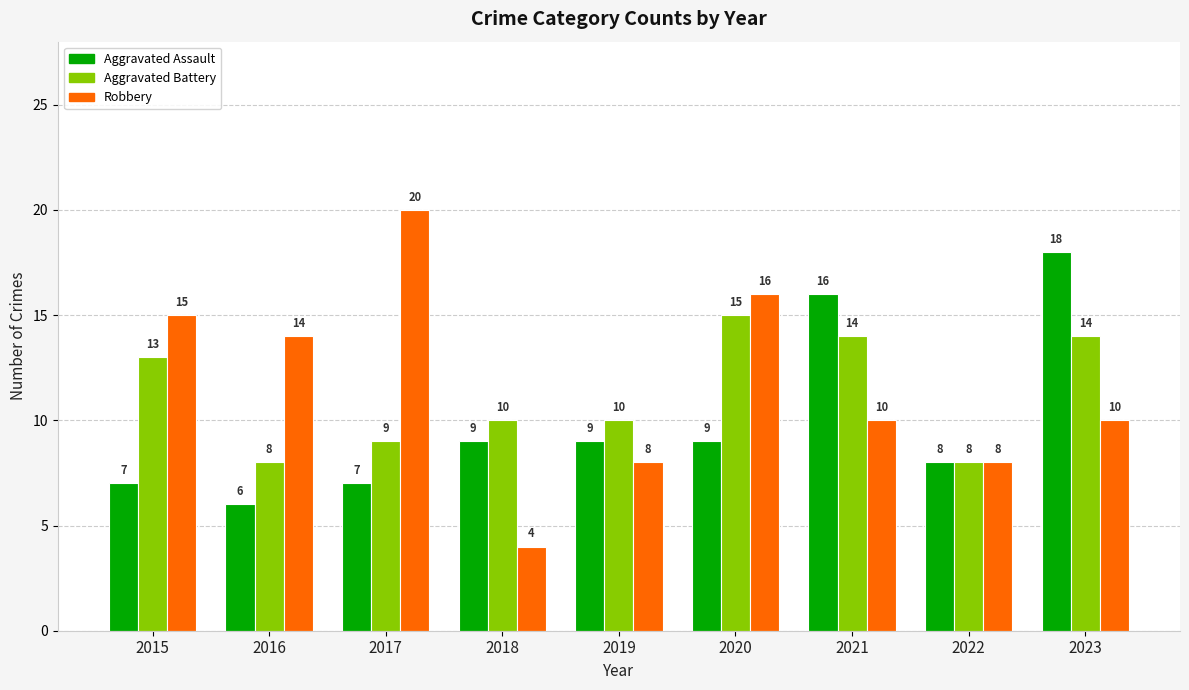

Which series has the largest range (max minus min)?

Robbery